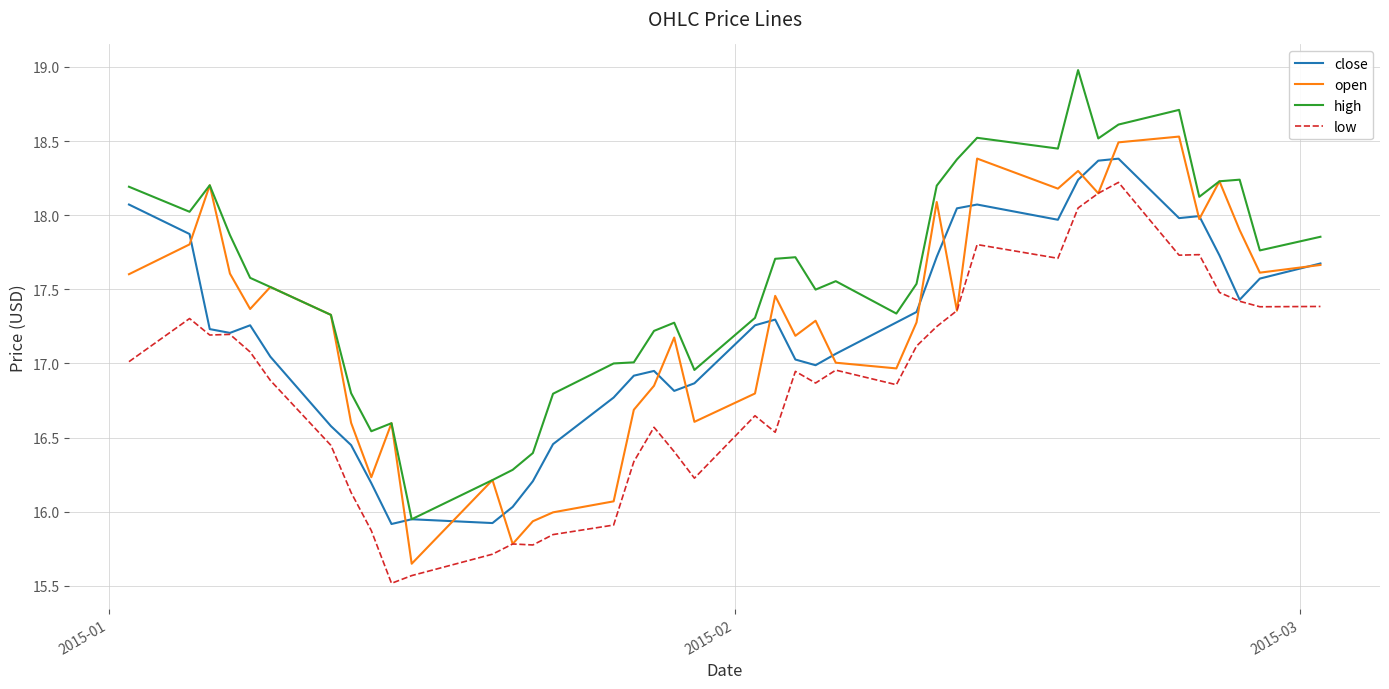

What is the smallest value displayed?

15.5